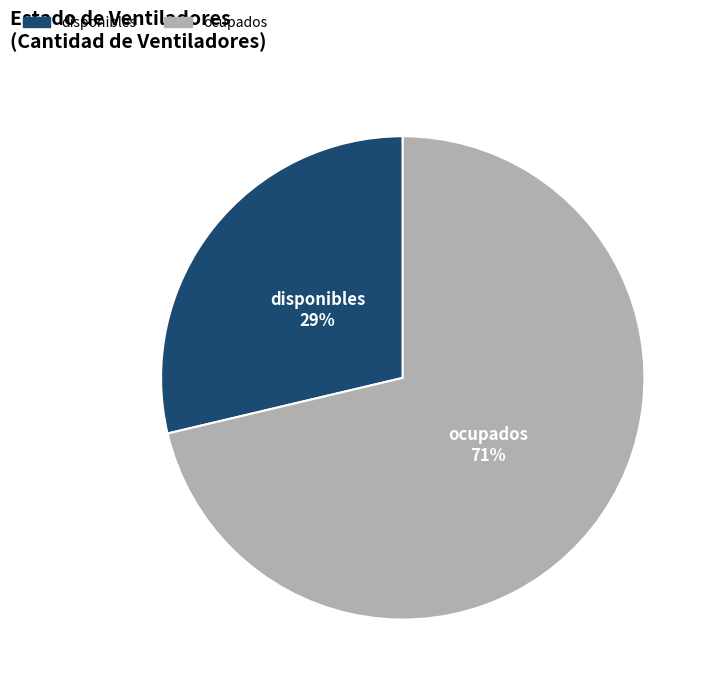

To the nearest percent, what percentage of the pie is ocupados?

71%